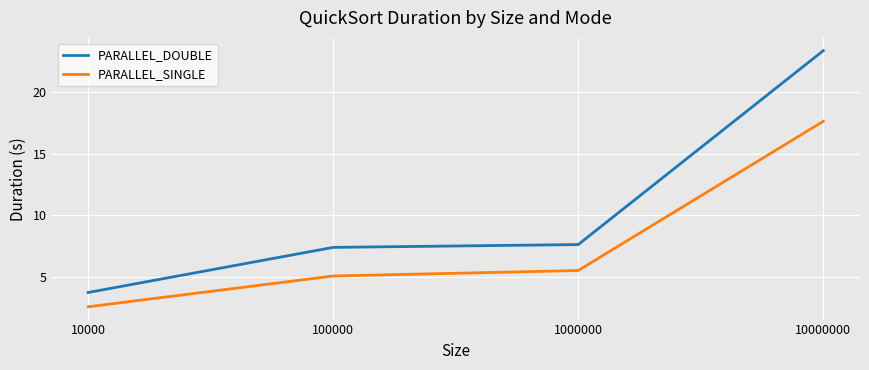

How many distinct data groups are displayed?

2